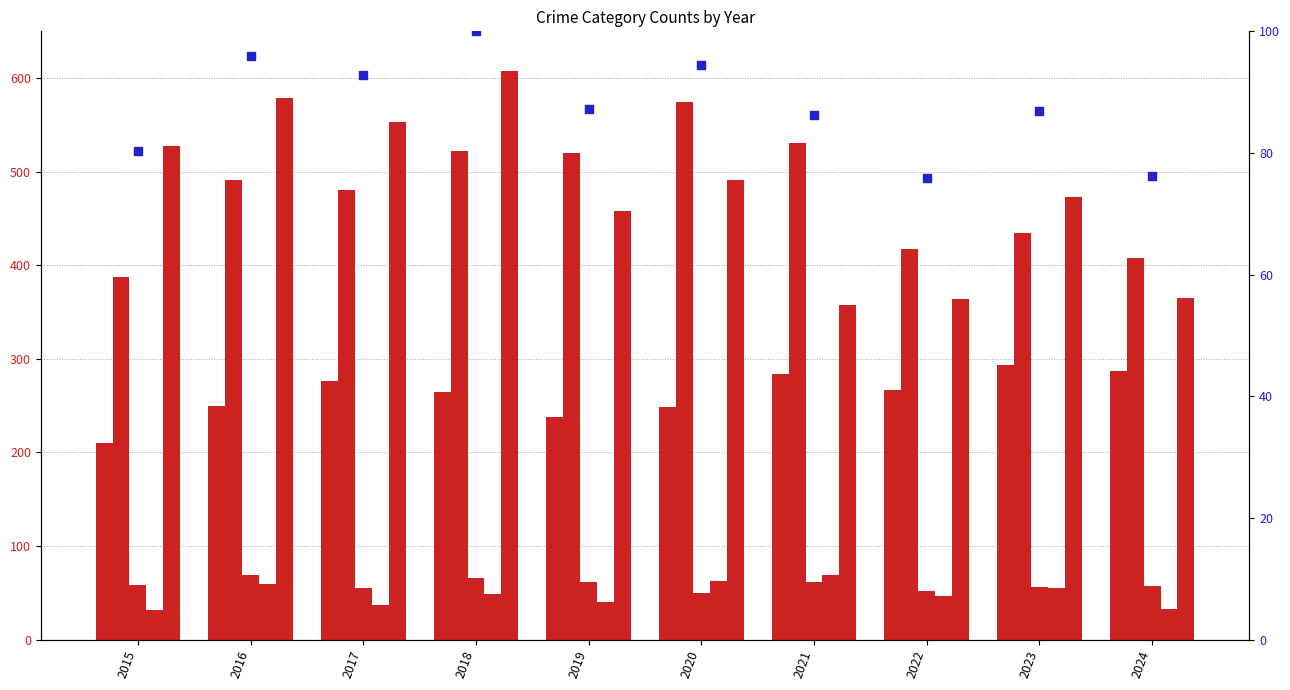

Which series reaches the minimum Y coordinate?

Homicide